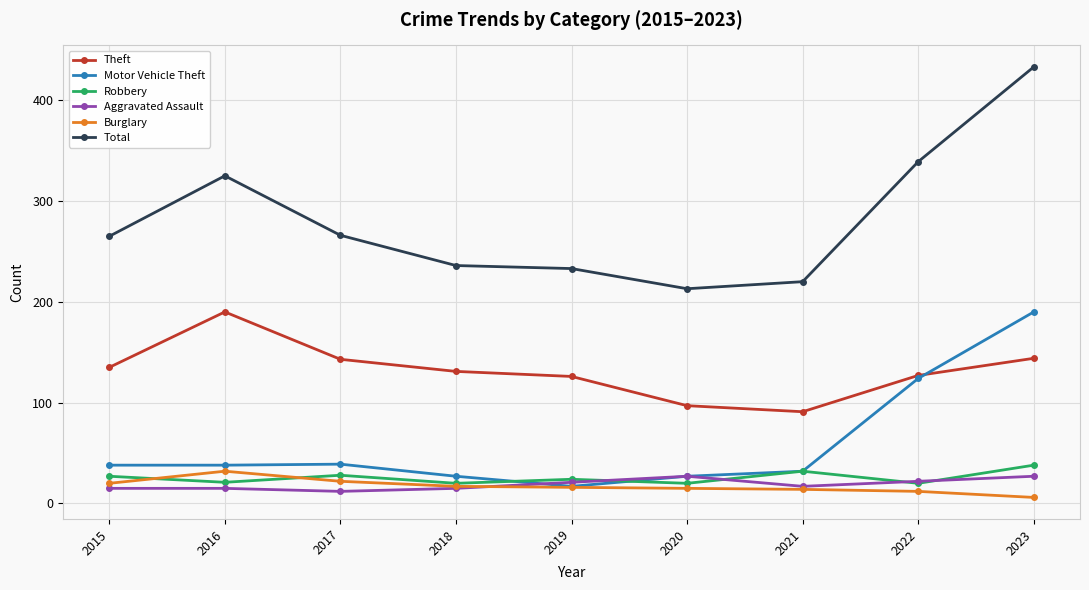

What is the maximum value for Burglary?

32